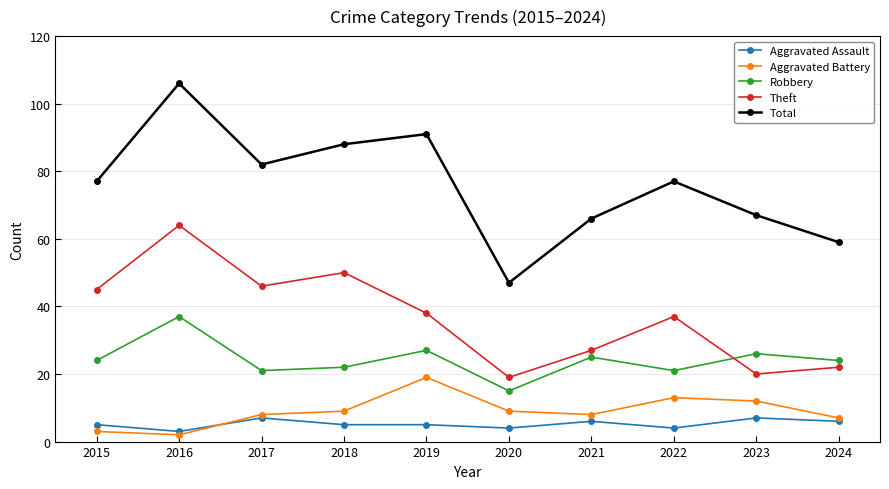

How many distinct data groups are displayed?

5